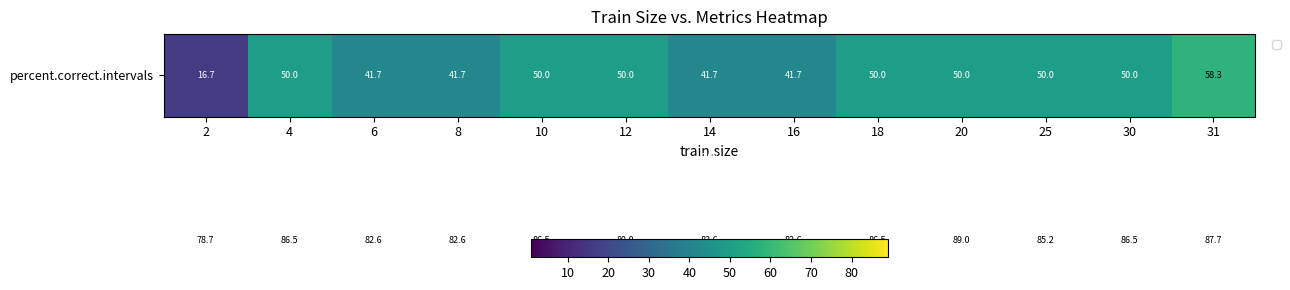

How many distinct data groups are displayed?

3